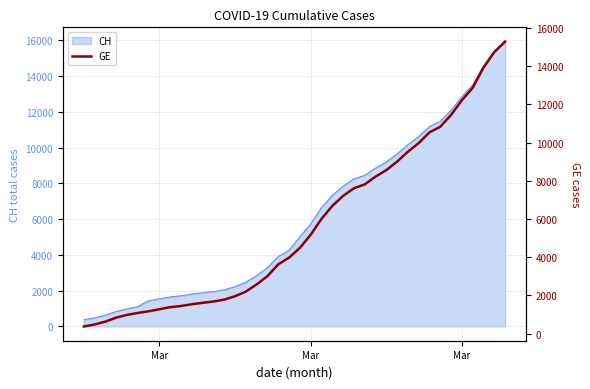

True or false: the data has more than 1 interior local peaks.

False